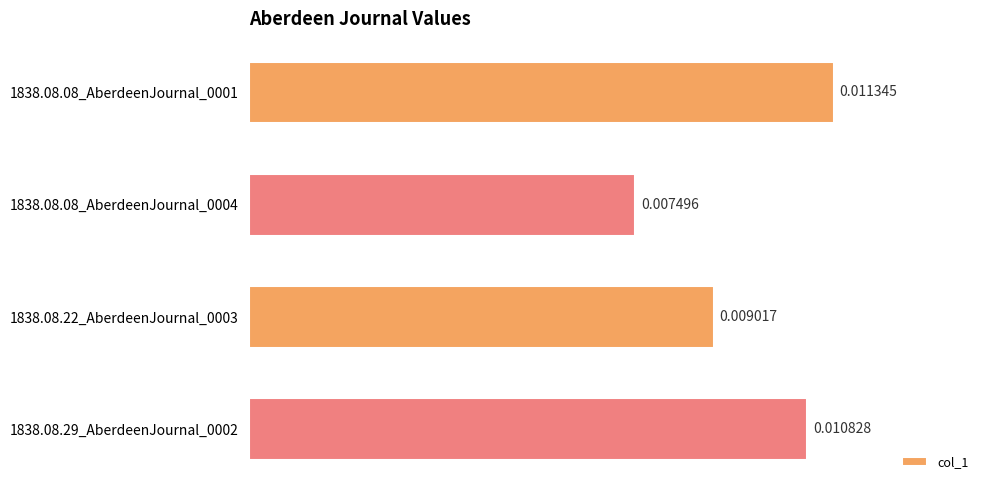

At which category does the chart reach its minimum across all series?

1838.08.08_AberdeenJournal_0004